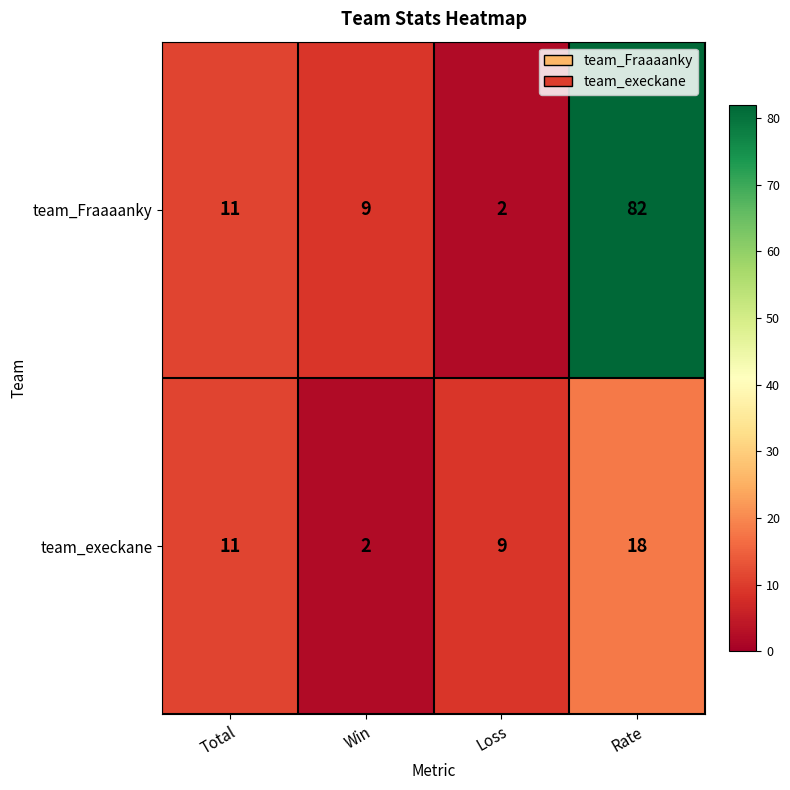

Rank the series by their maximum value, from lowest to highest.

team_execkane, team_Fraaaanky